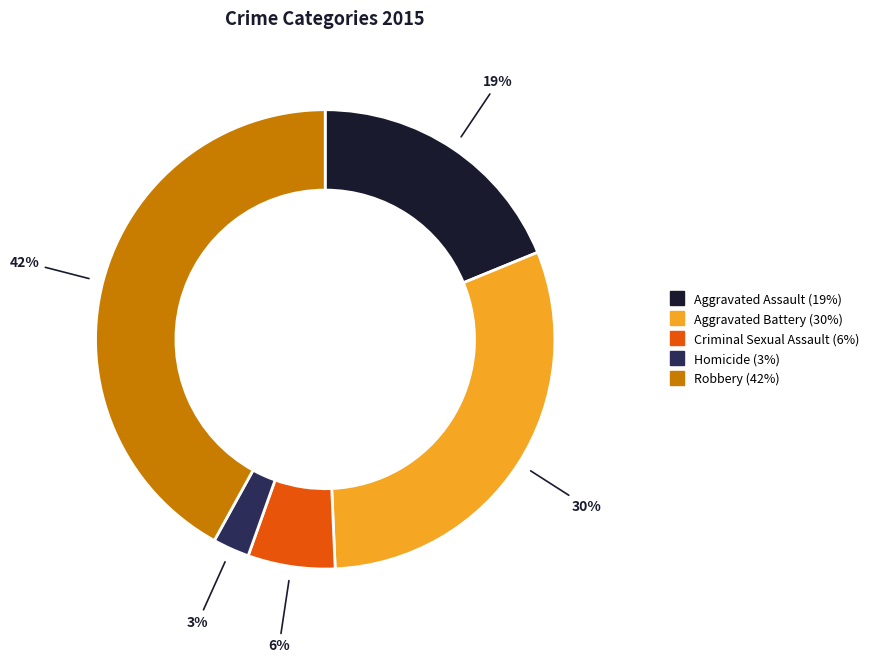

Approximately how many times larger is the value at Robbery compared to Aggravated Battery?

1.4